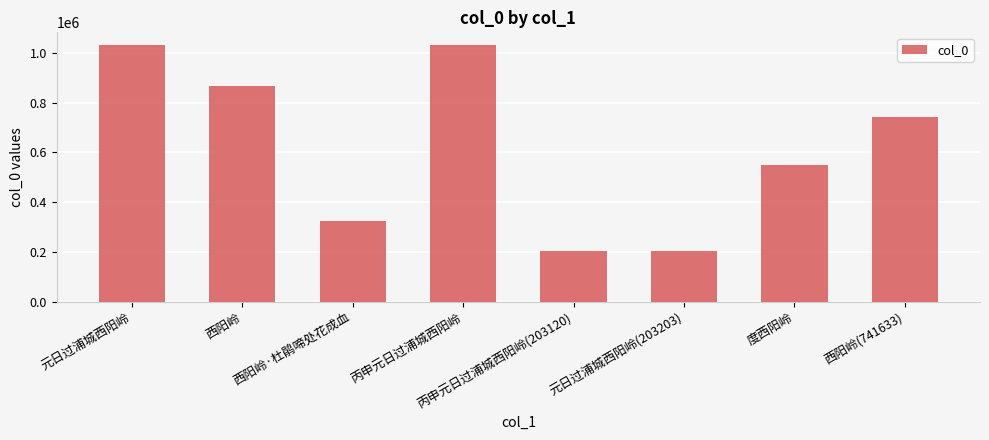

What is the difference between the values at 度西阳岭 and 丙申元日过浦城西阳岭?

480610